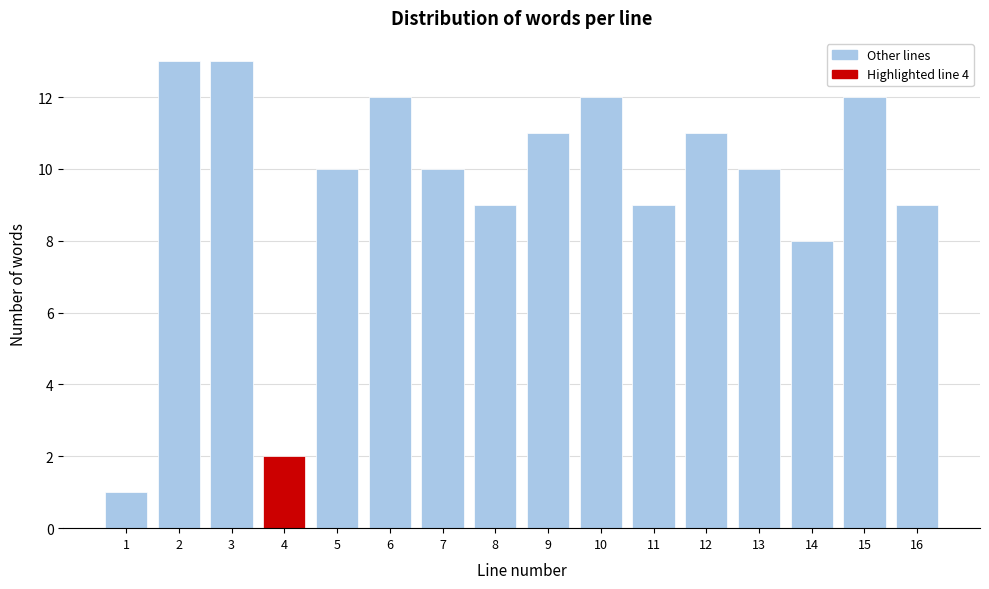

Reading left to right, what are all the values shown in this chart?

1=1	2=13	3=13	4=2	5=10	6=12	7=10	8=9	9=11	10=12	11=9	12=11	13=10	14=8	15=12	16=9